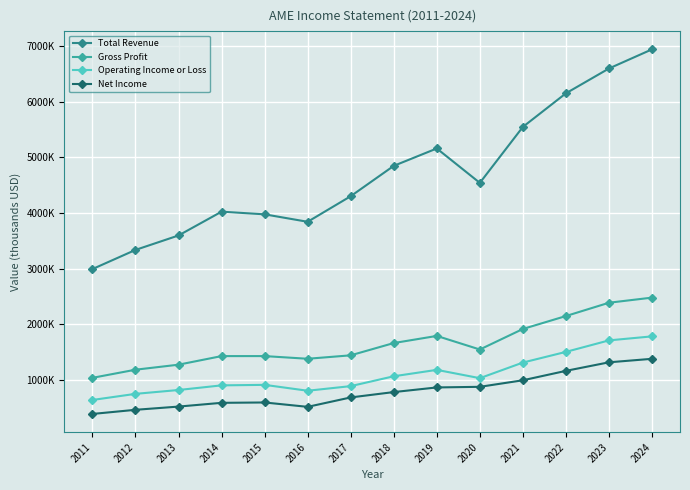

What is the average value of the Net Income series?

791443